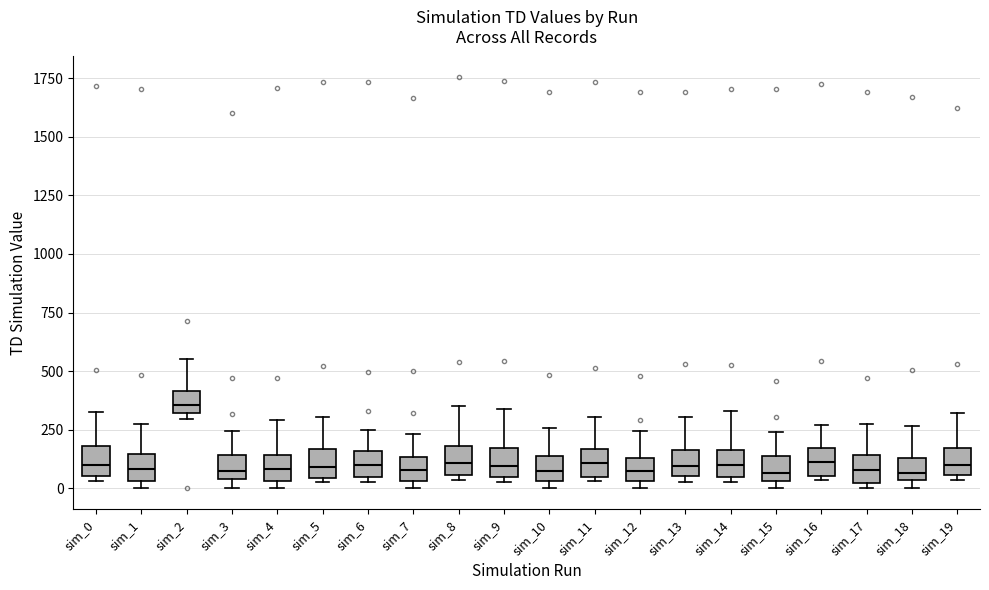

Reading left to right, read every box against the y-axis: the position of its median line, the range the box covers, and the ends of its whiskers. The values are not printed on the chart, so give them approximately, as read against the axis.

sim_0: median 100, box 50 to 200, whiskers 50 (just below the box's lower edge) to 350
sim_1: median 100, box 50 to 150, whiskers 0 to 250
sim_2: median 350, box 300 to 400, whiskers 300 (just below the box's lower edge) to 550
sim_3: median 50 (just above the box's lower edge), box 50 to 150, whiskers 0 to 250
sim_4: median 100, box 50 to 150, whiskers 0 to 300
sim_5: median 100, box 50 to 150, whiskers 50 (just below the box's lower edge) to 300
sim_6: median 100, box 50 to 150, whiskers 50 (just below the box's lower edge) to 250
sim_7: median 100, box 50 to 150, whiskers 0 to 250
sim_8: median 100, box 50 to 200, whiskers 50 (just below the box's lower edge) to 350
sim_9: median 100, box 50 to 150, whiskers 50 (just below the box's lower edge) to 350
sim_10: median 50 (inside the box), box 50 to 150, whiskers 0 to 250
sim_11: median 100, box 50 to 150, whiskers 50 (just below the box's lower edge) to 300
sim_12: median 100, box 50 to 150, whiskers 0 to 250
sim_13: median 100, box 50 to 150, whiskers 50 (just below the box's lower edge) to 300
sim_14: median 100, box 50 to 150, whiskers 50 (just below the box's lower edge) to 350
sim_15: median 50 (just above the box's lower edge), box 50 to 150, whiskers 0 to 250
sim_16: median 100, box 50 to 150, whiskers 50 (just below the box's lower edge) to 250
sim_17: median 100, box 0 to 150, whiskers 0 (just below the box's lower edge) to 300
sim_18: median 50 (just above the box's lower edge), box 50 to 150, whiskers 0 to 250
sim_19: median 100, box 50 to 150, whiskers 50 (just below the box's lower edge) to 300